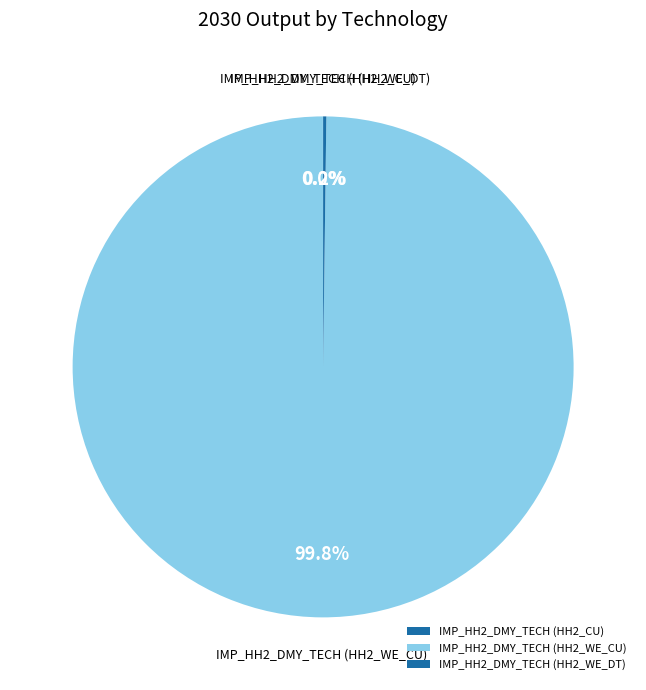

Is there any slice that represents more than half of the pie?

Yes